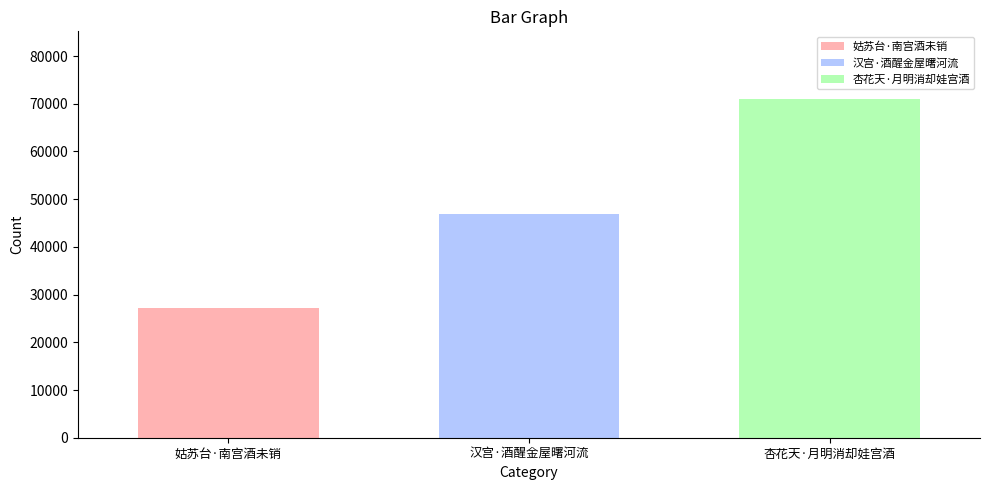

The chart shows a value of 27150 at 姑苏台·南宫酒未销. True or false?

True